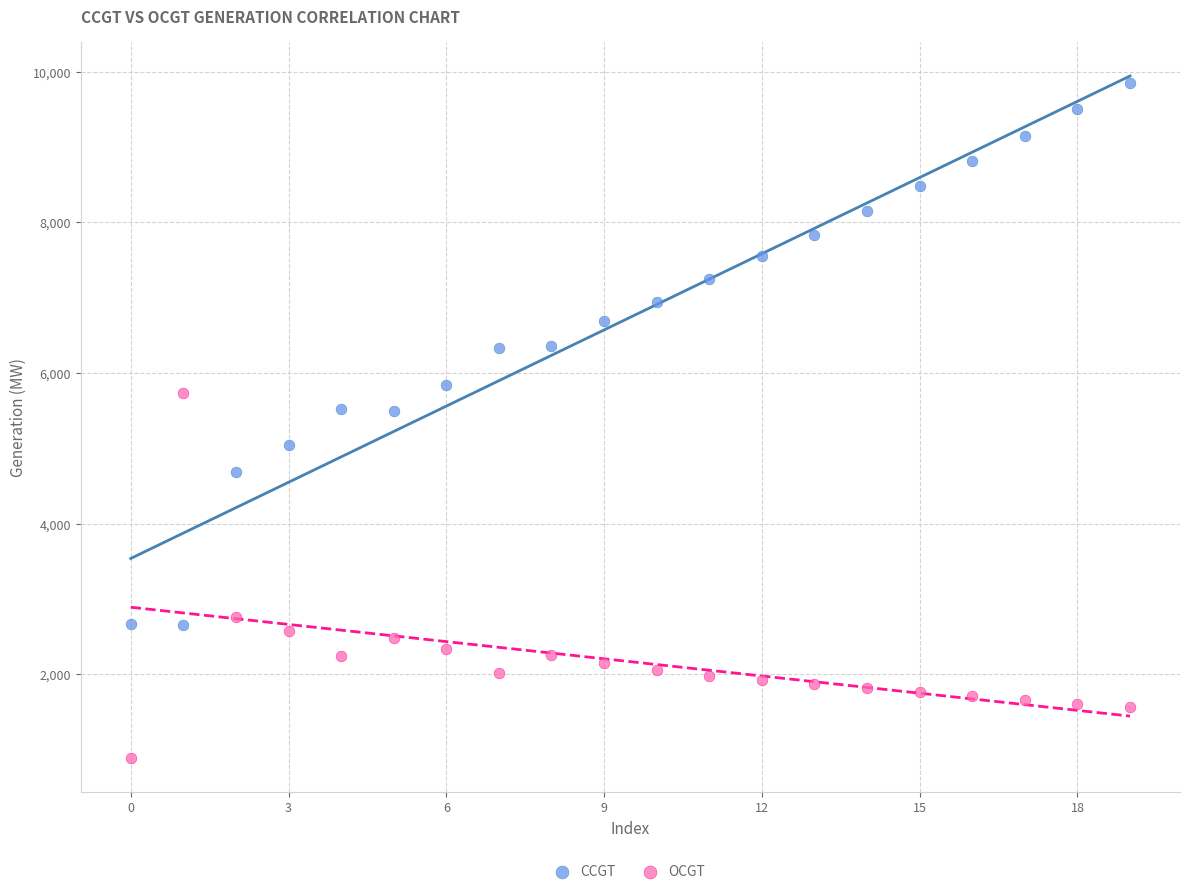

Across all data points, what is the range of Y values (max minus min)?

8952